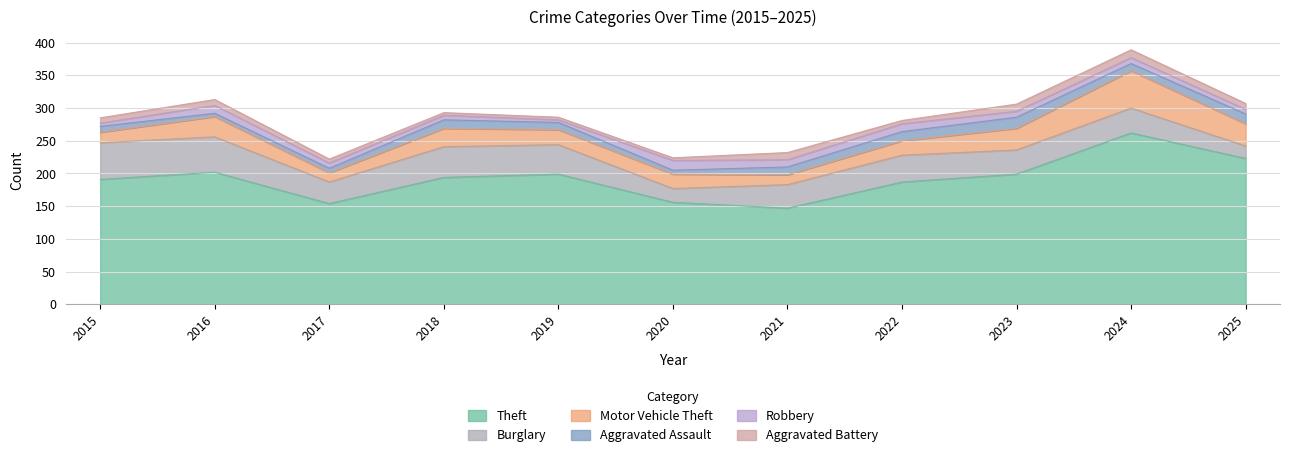

Is it true that Theft equals 269 at 2015?

False